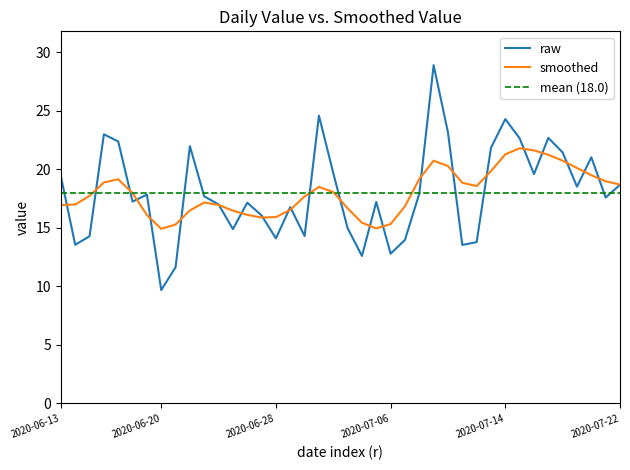

Reading left to right, transcribe all the data shown in this chart.

19.4	13.6	14.3	23.0	22.4	17.2	17.9	9.7	11.6	22.0	17.7	17.0	14.9	17.2	16.1	14.1	16.8	14.3	24.6	19.7	15.0	12.6	17.2	12.8	14.0	17.9	28.9	23.2	13.6	13.8	21.9	24.3	22.7	19.6	22.7	21.4	18.5	21.0	17.6	18.7